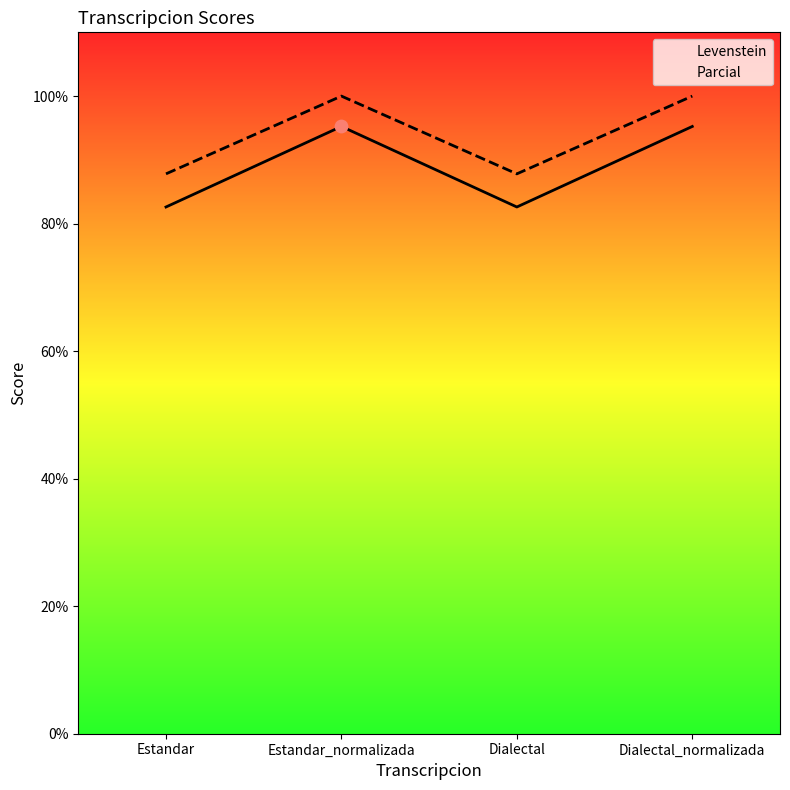

Is the value of Parcial at Dialectal greater than the value of Levenstein at Dialectal_normalizada?

No